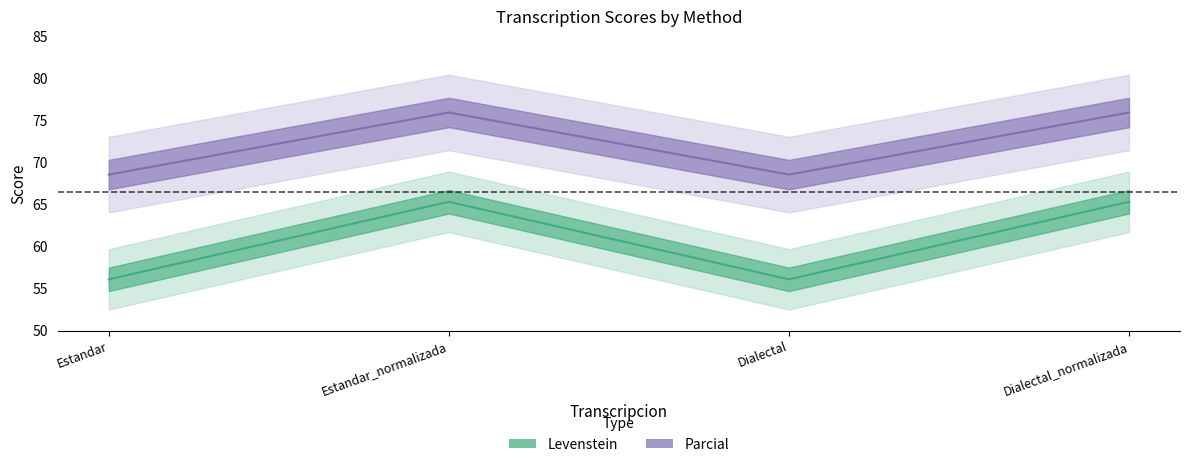

The value of Levenstein at Estandar_normalizada is 65.3. True or false?

True